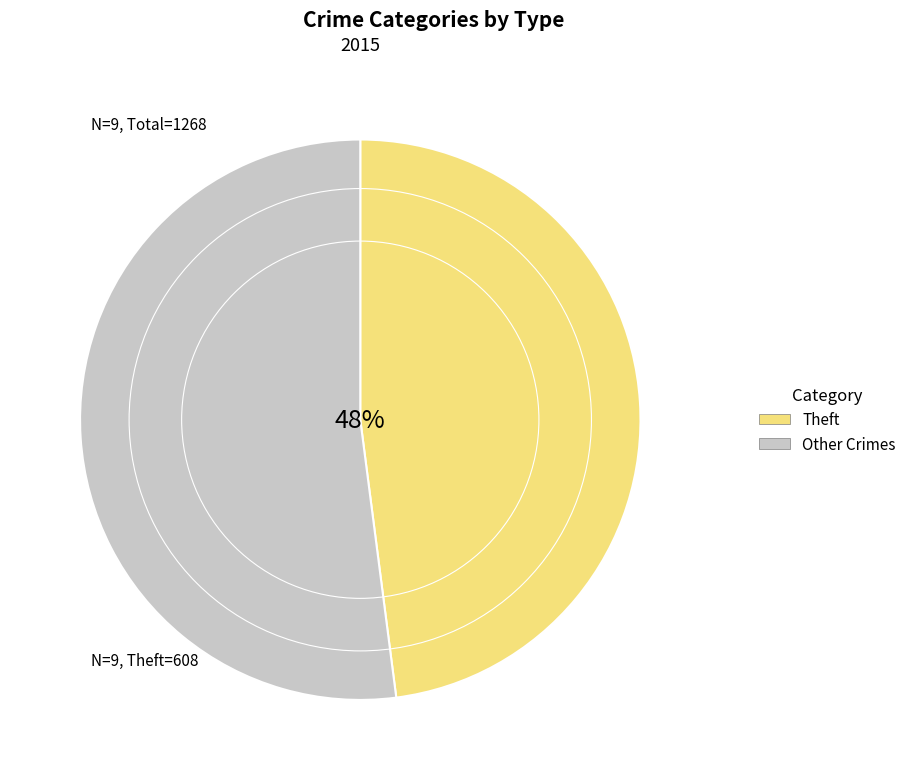

The Other Crimes slice represents 52% of the pie. True or false?

True